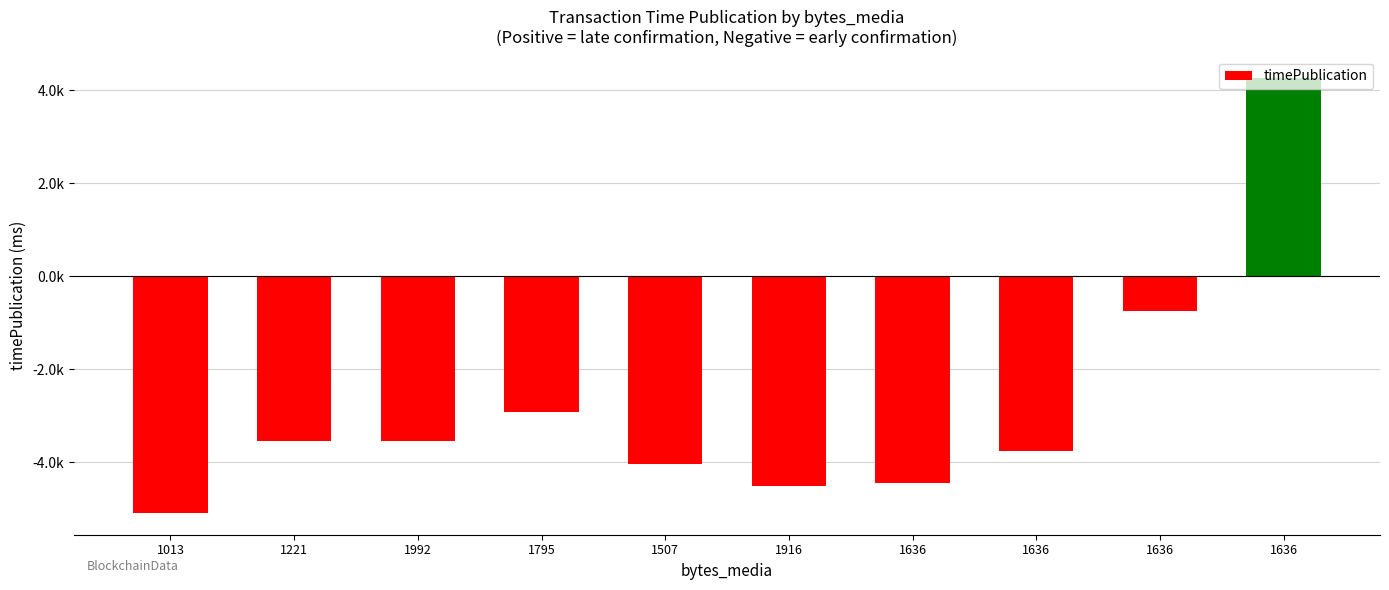

Does the chart contain any negative values?

Yes